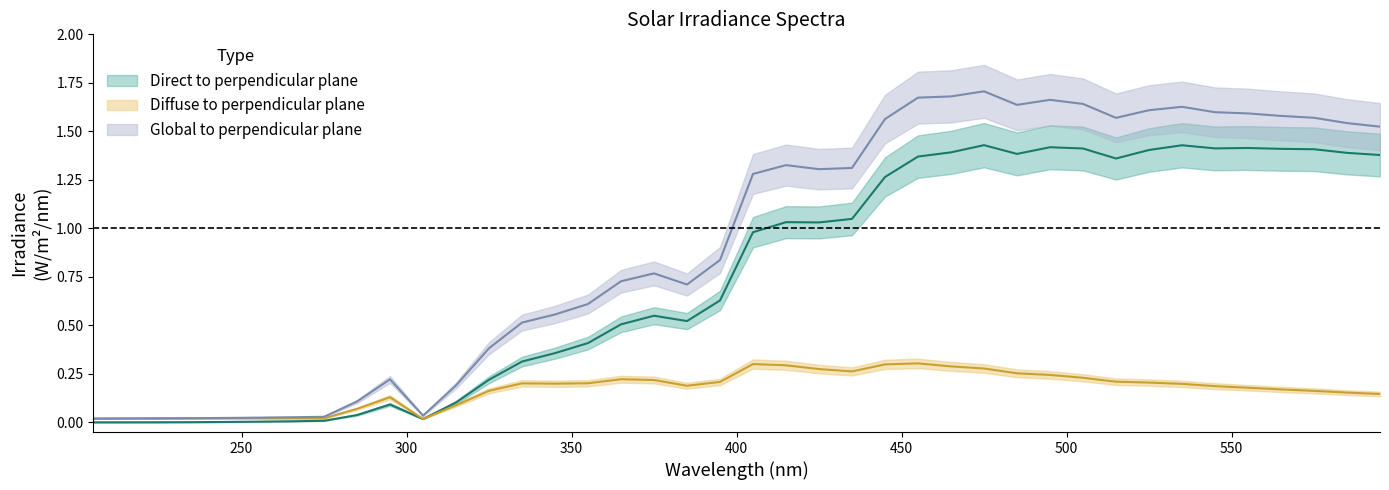

At which category does Global to perpendicular plane reach its first local valley?

305